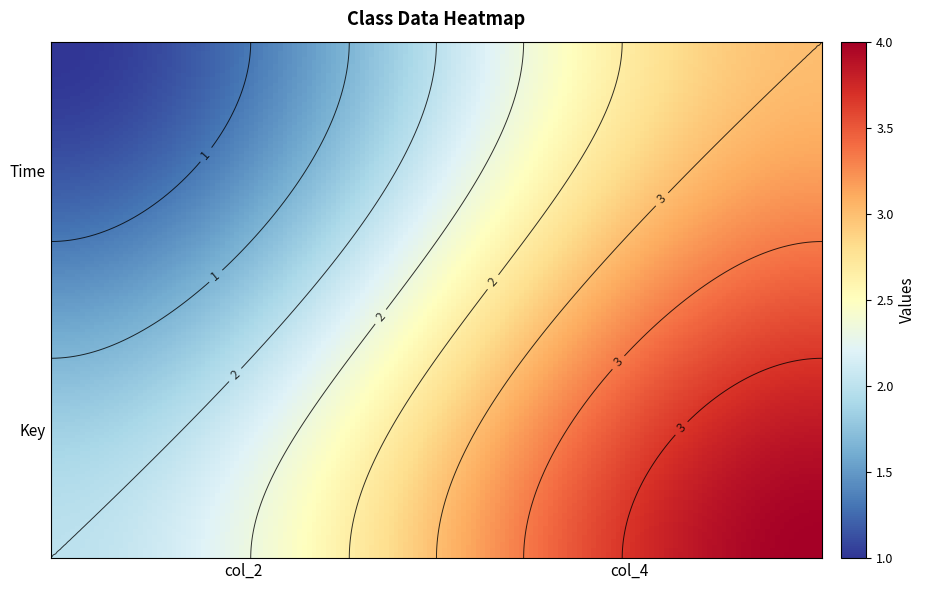

What is the sum of the Time values at col_2 and col_4?

4